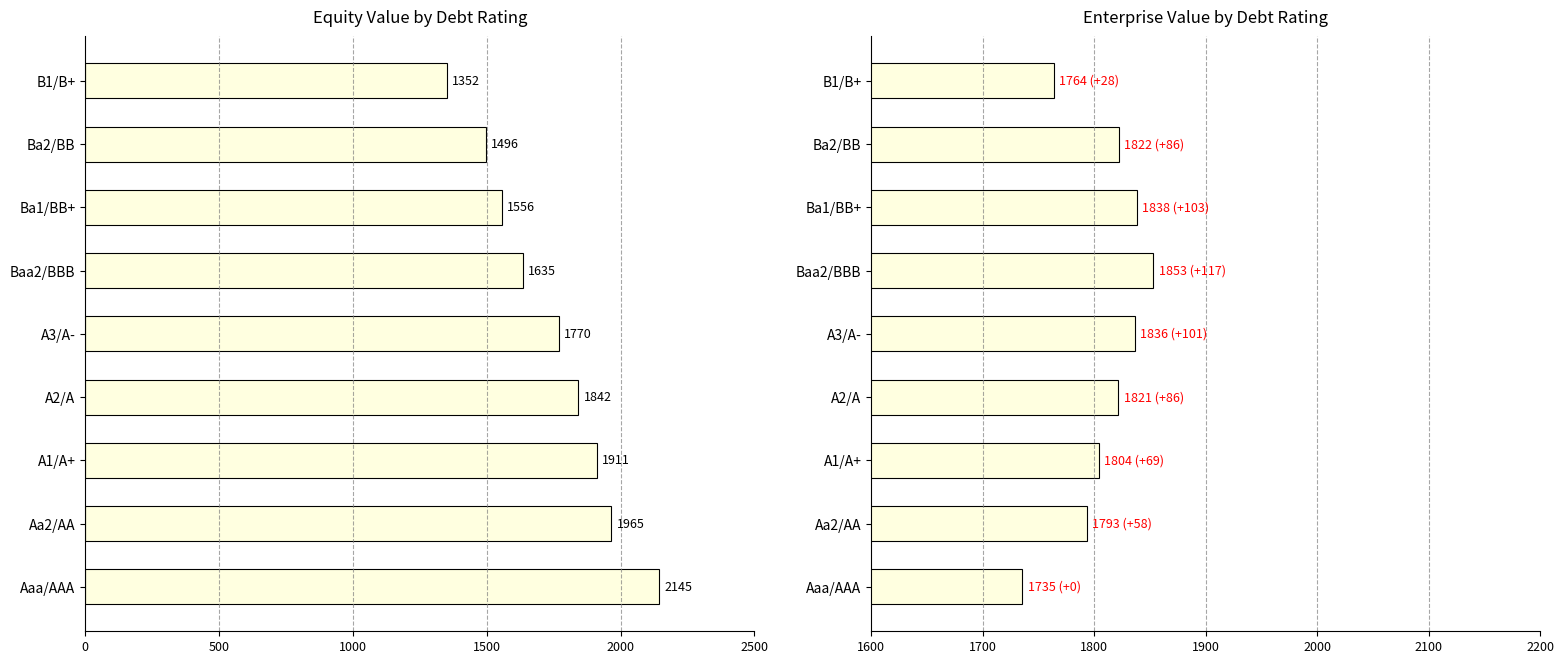

How many data points in enterprise_value are less than 1821?

4